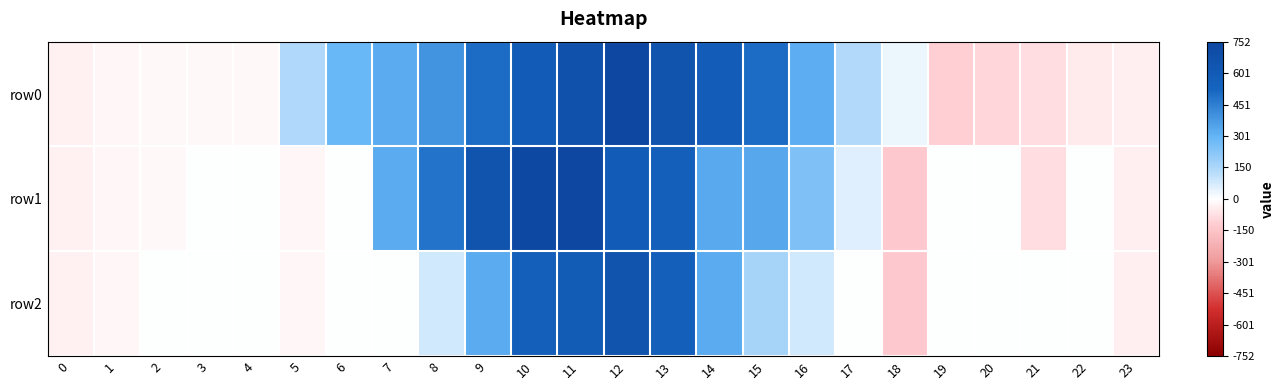

Which series has the largest range (max minus min)?

row1